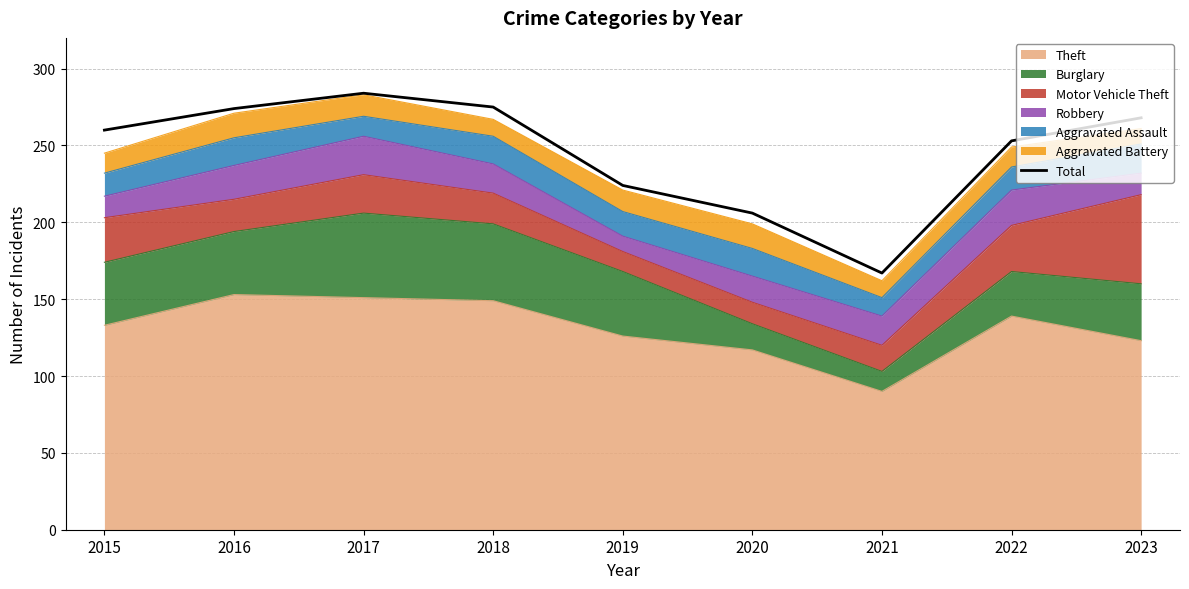

How many lines are shown in the chart?

1